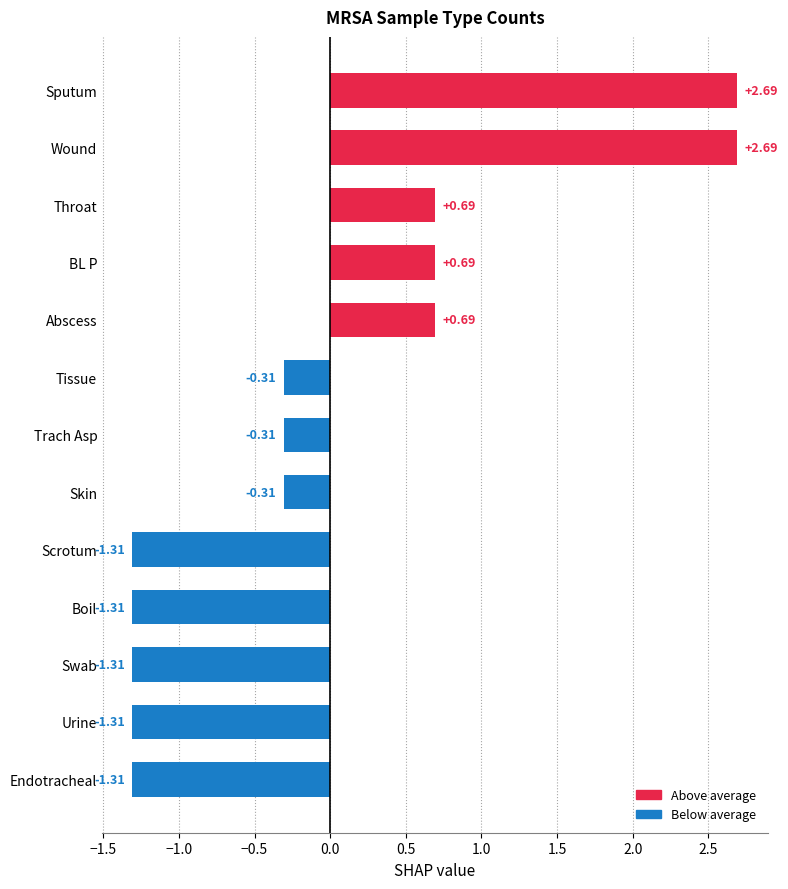

What is the difference between the maximum and minimum values?

4.0